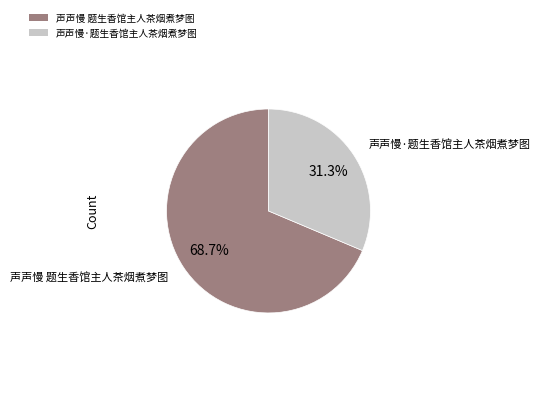

Is it true that 声声慢·题生香馆主人茶烟煮梦图 is 31% of the pie?

True